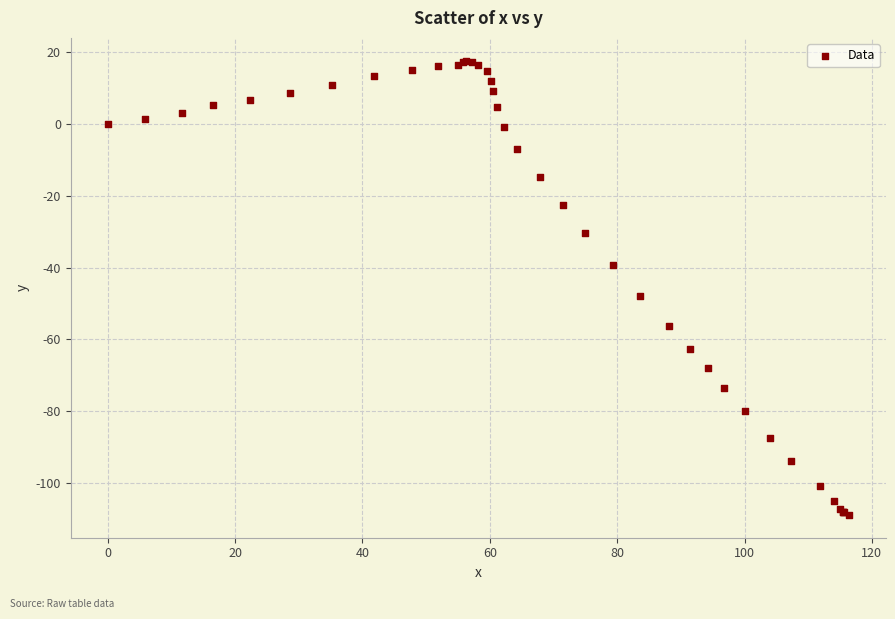

What Y value in the scatter plot is closest to -45?

-47.8